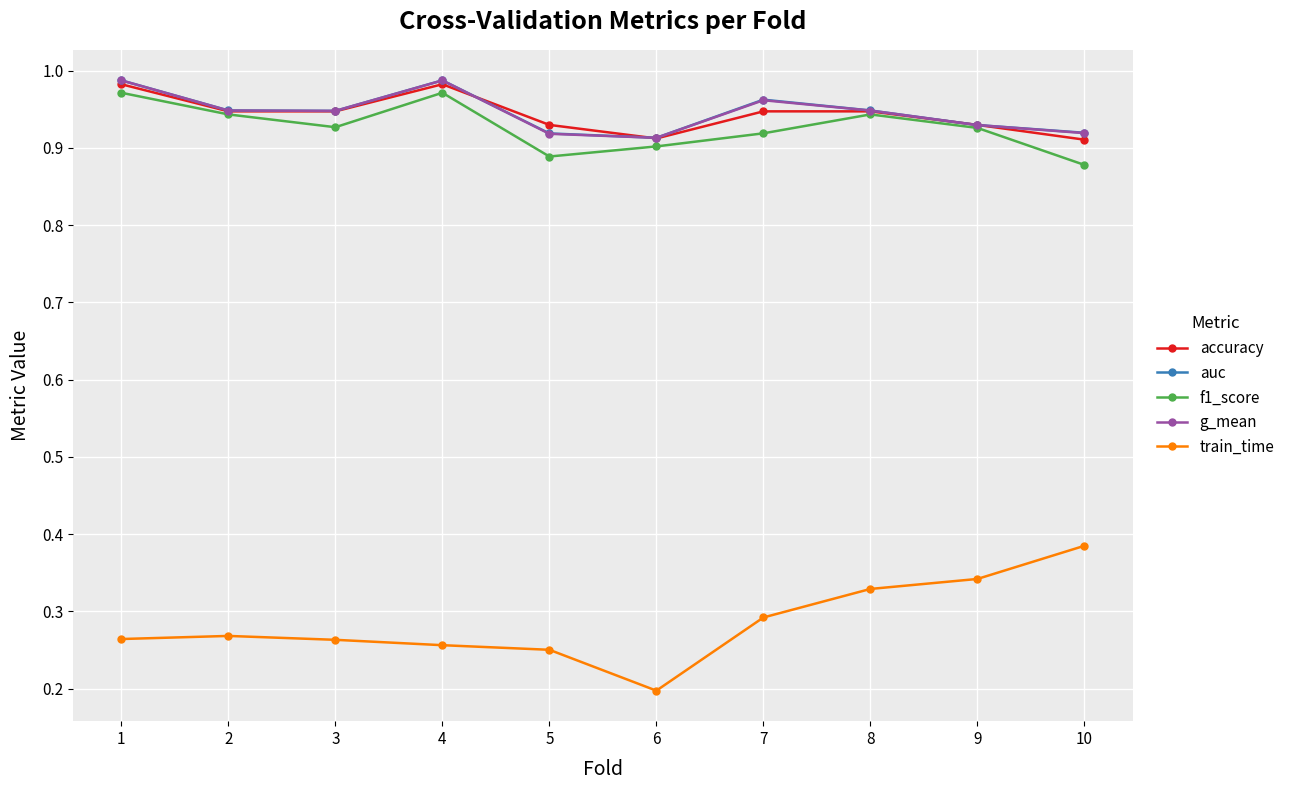

How many train_time values are between 0 and 1?

10